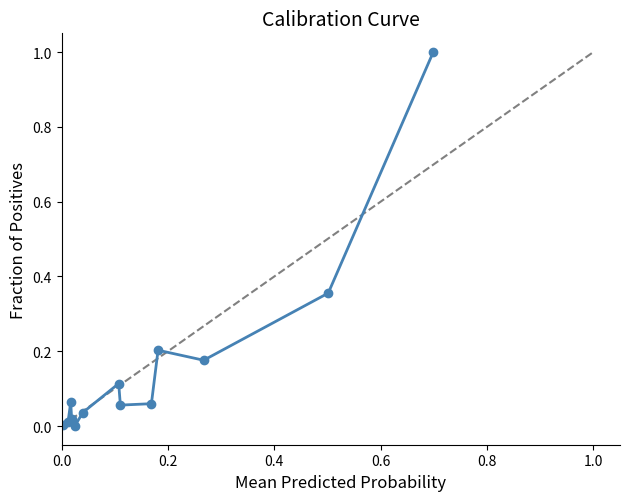

How many interior local peaks (higher than both neighbors) does the data have?

3